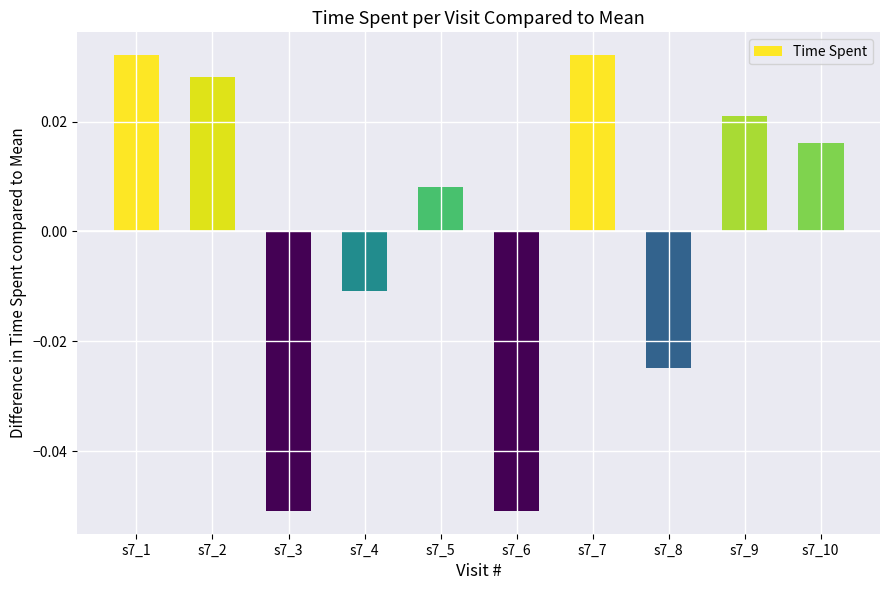

Where does the data first go above 0?

s7_1